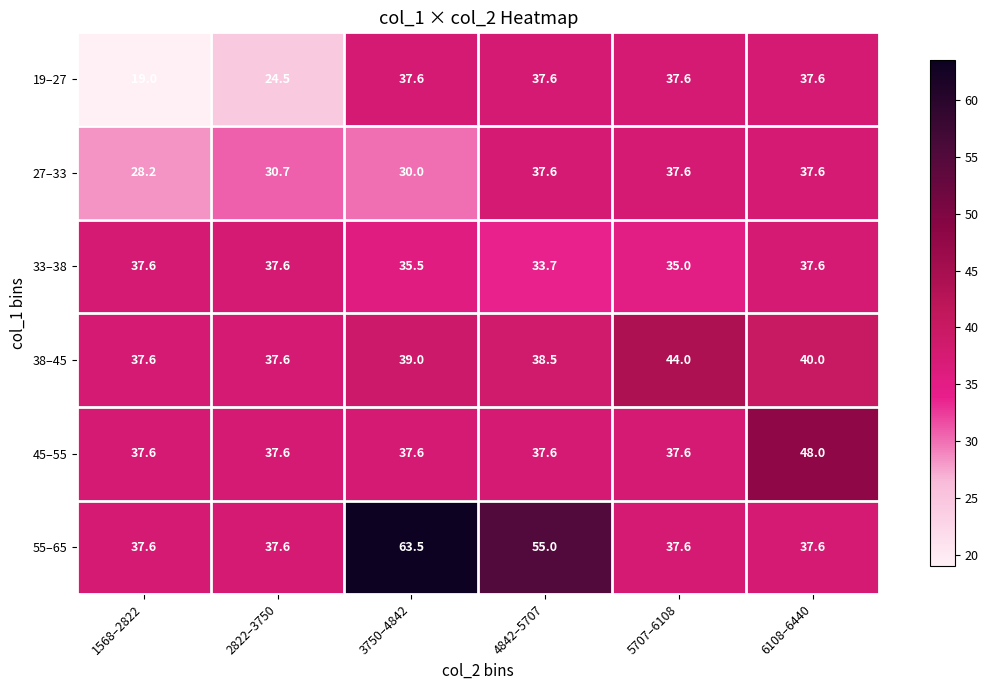

Is it true that 27–33 equals 46.5 at 1568–2822?

False